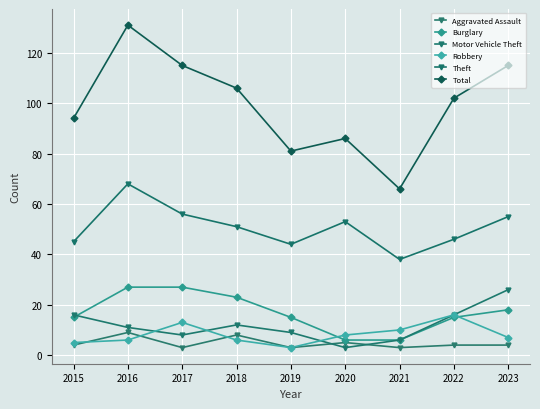

How many data points does each series have?

9